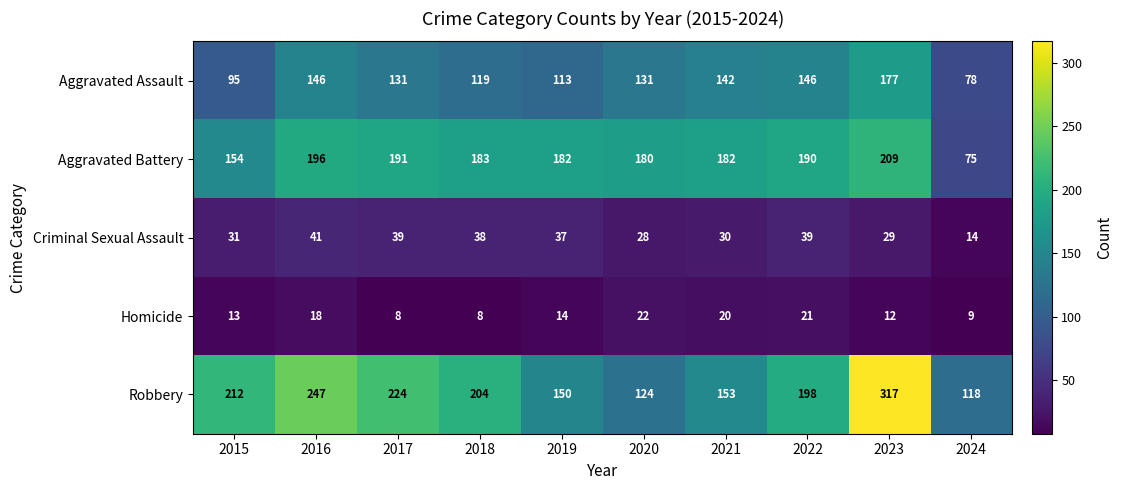

How many values in the Aggravated Battery series are below 183?

5